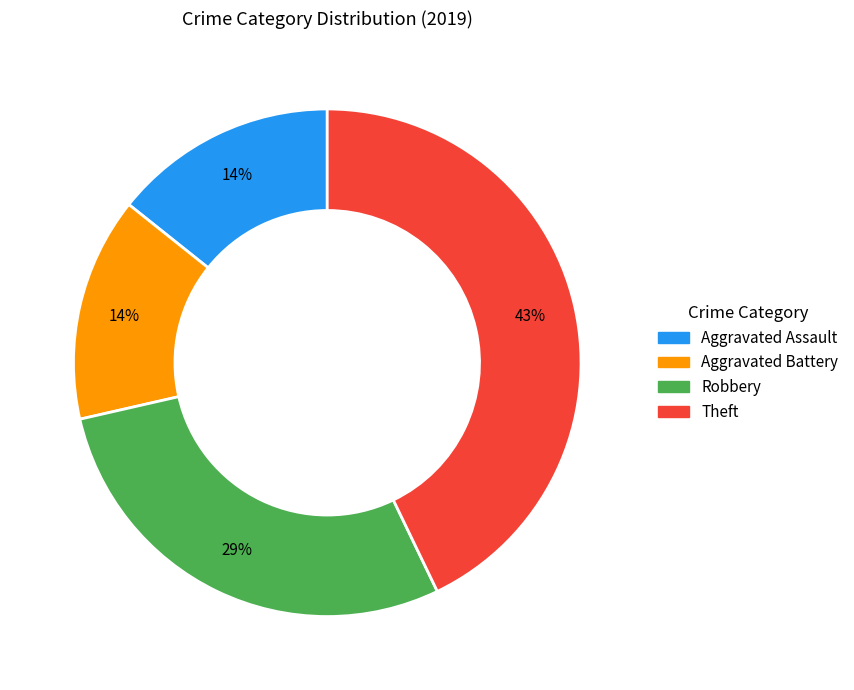

The Theft slice represents 56% of the pie. True or false?

False